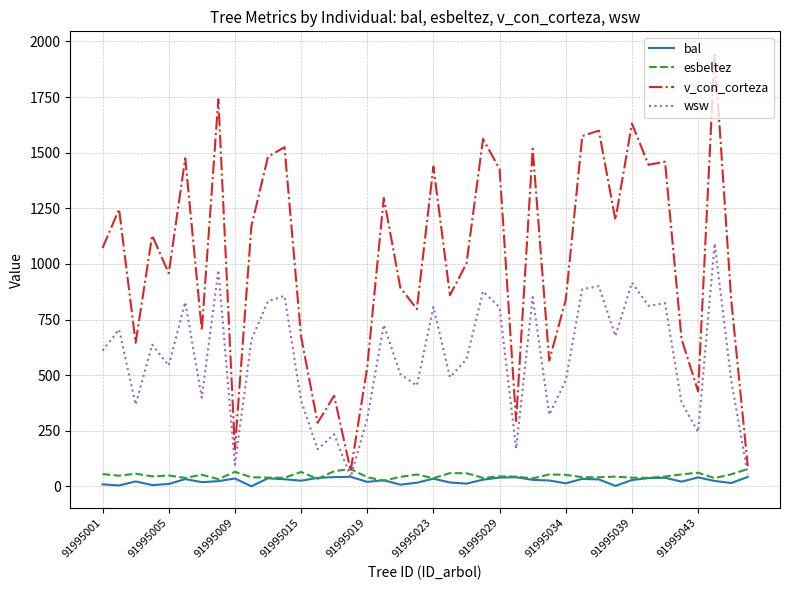

Which series has the largest range (max minus min)?

v_con_corteza